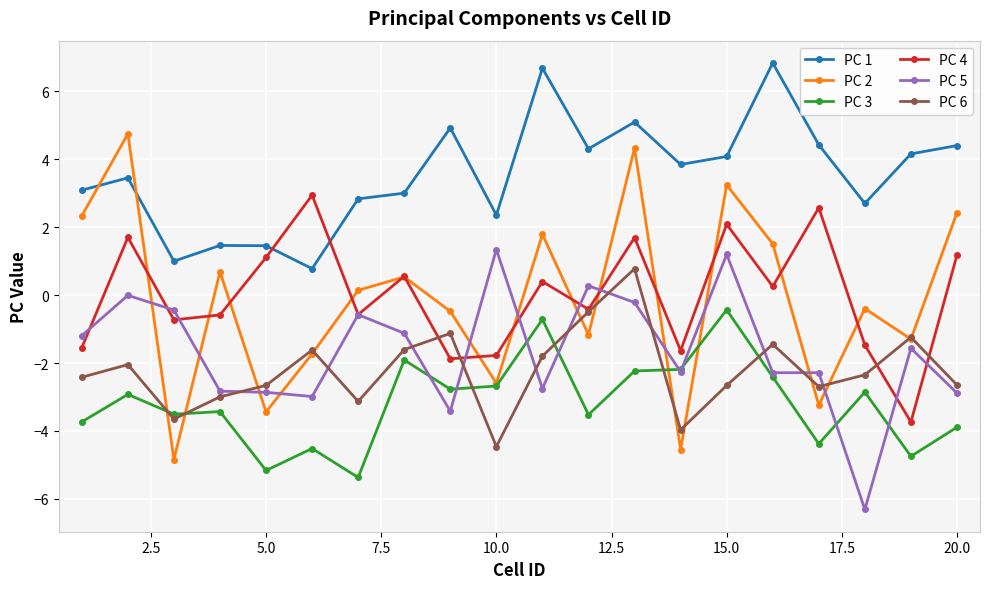

Rank the series by their maximum value, from lowest to highest.

PC 3, PC 6, PC 5, PC 4, PC 2, PC 1